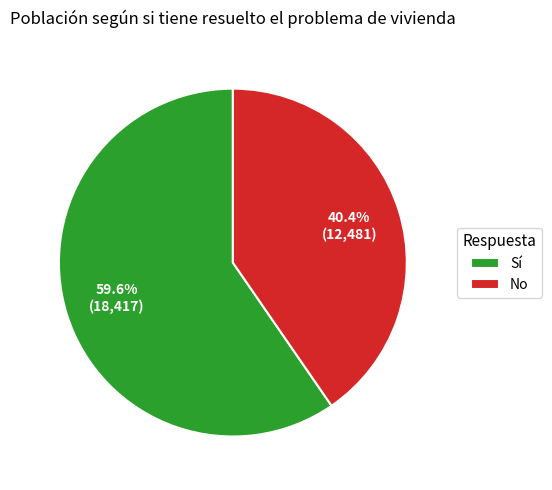

How many segments does this pie chart have?

2